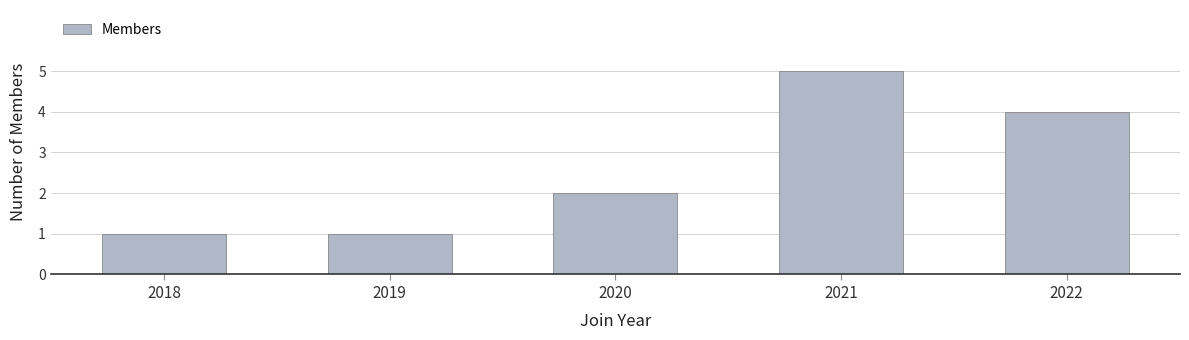

What is the average value?

3